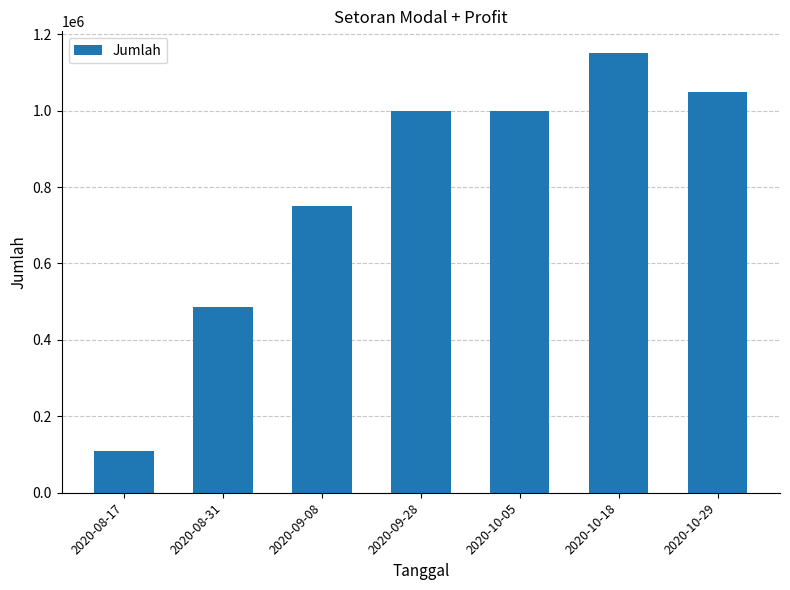

What is the average value?

792143